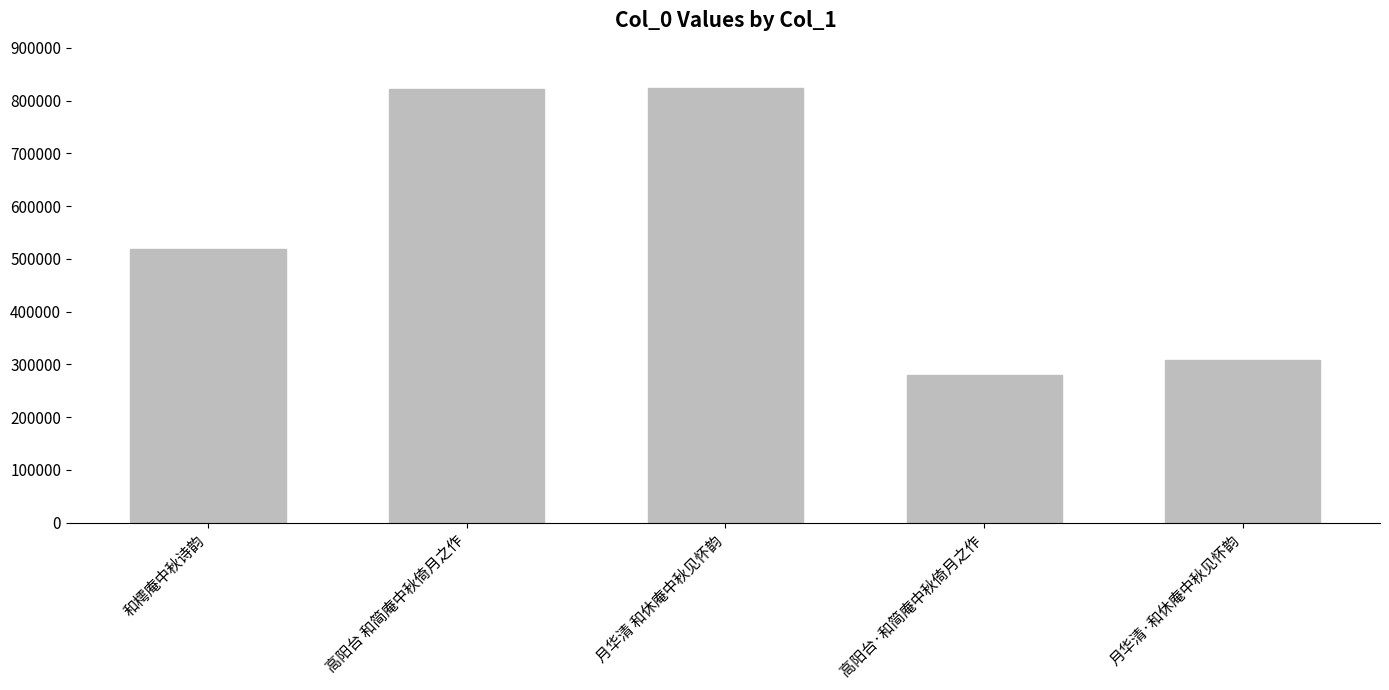

What is the greatest value displayed?

823177